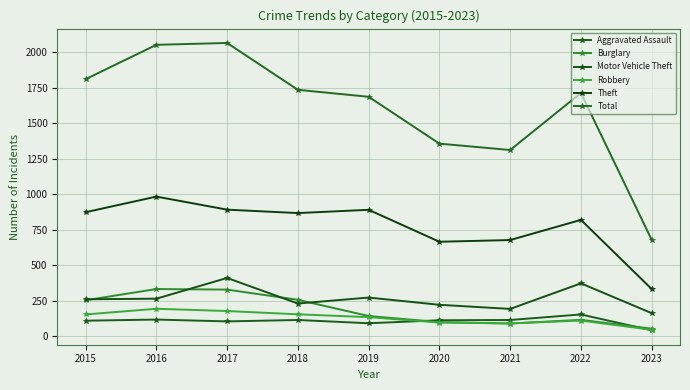

True or false: Total and Aggravated Assault intersect in this chart.

False